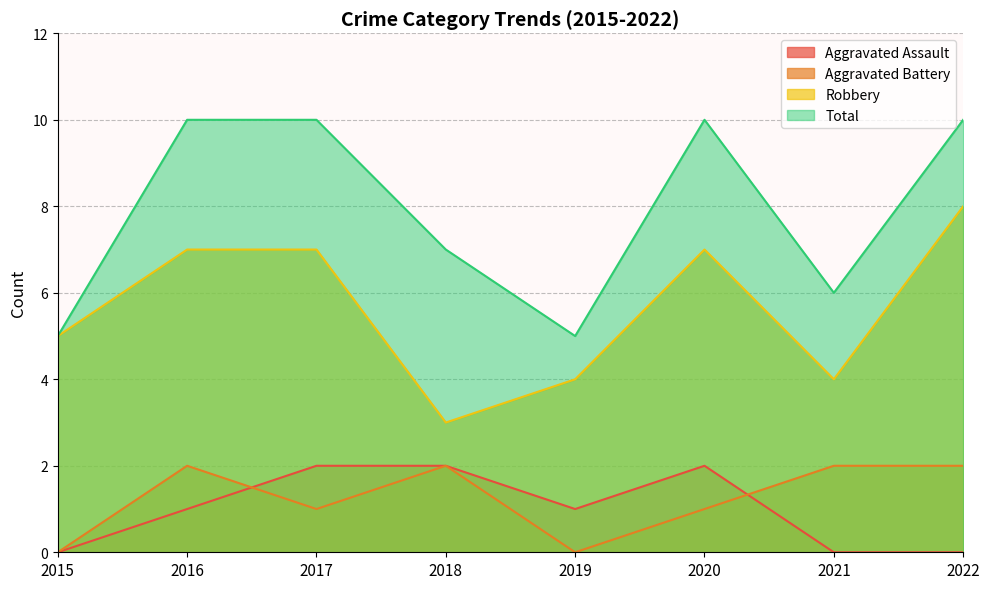

Which series changed the most between 2019 and 2022?

Total